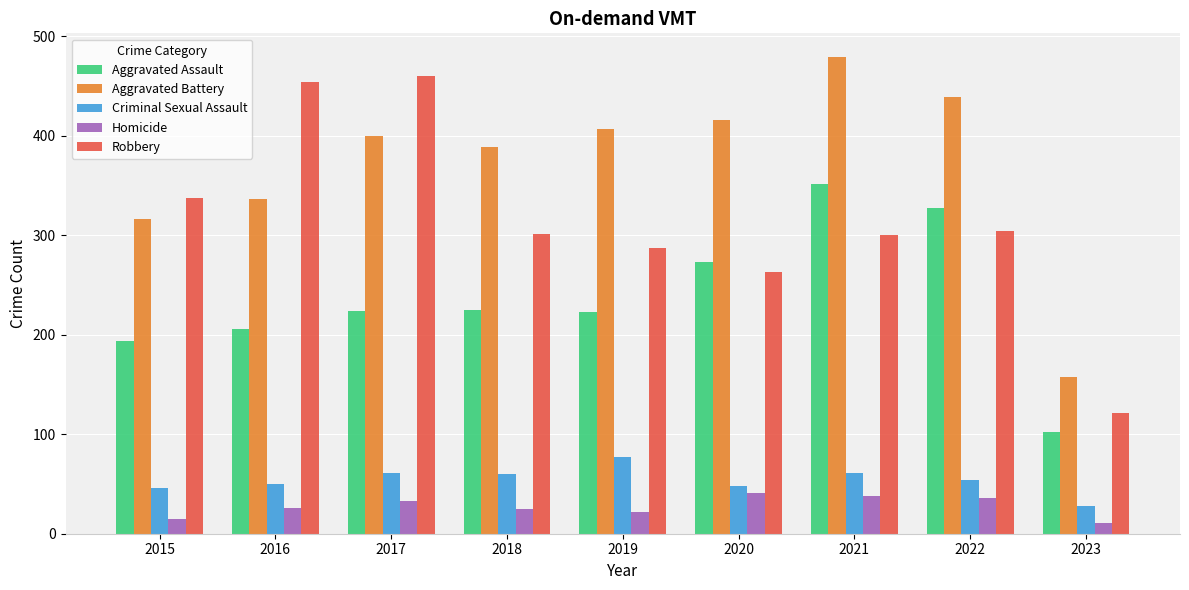

How many data points in Aggravated Assault are less than 224?

4